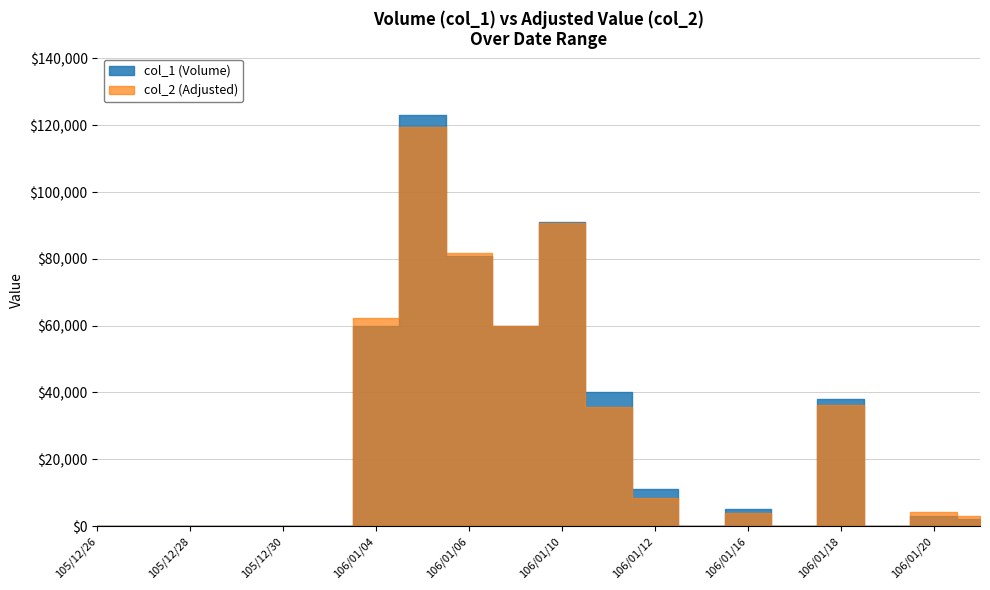

What is the highest value of the col_1 series?

123000